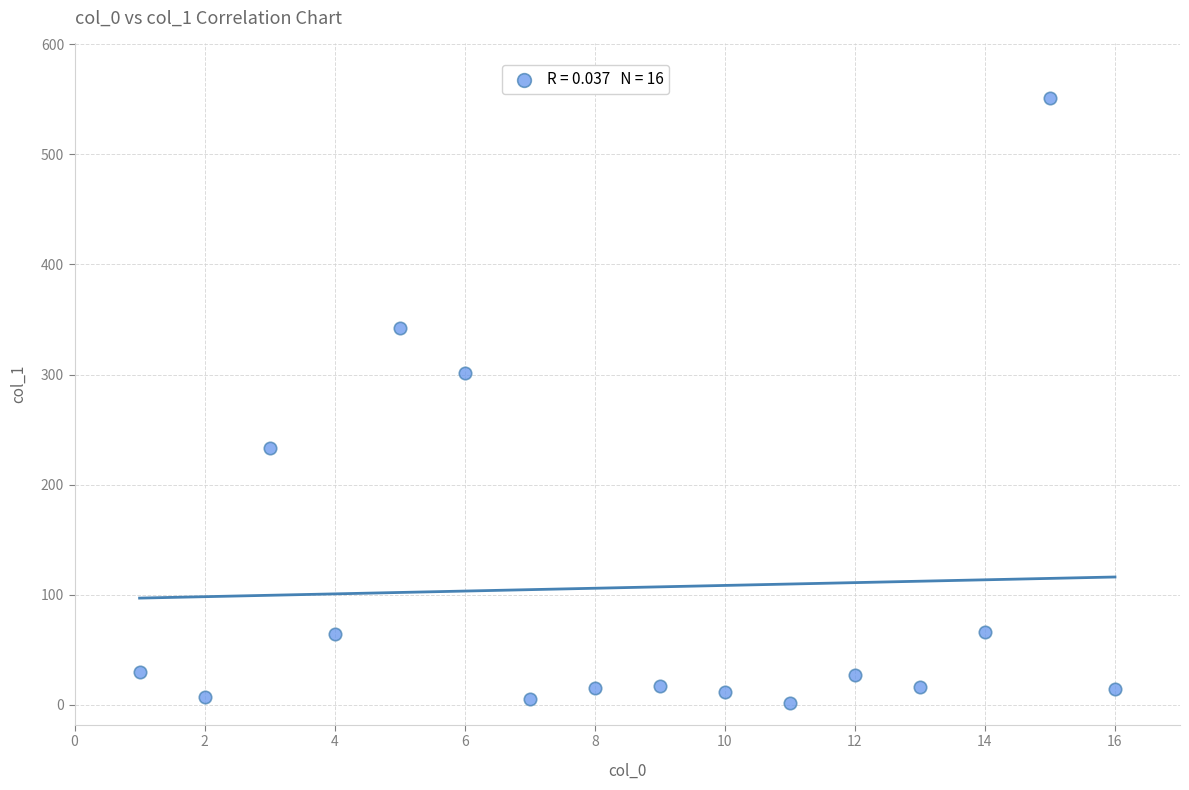

What Y value in the scatter plot is closest to 276?

301.7